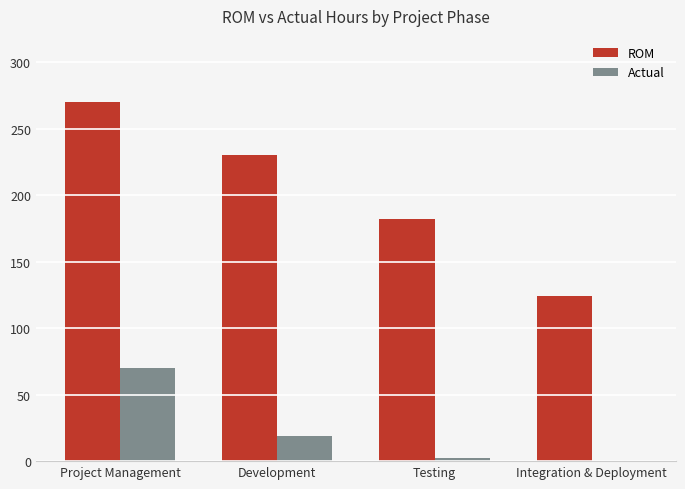

How many distinct data groups are displayed?

2